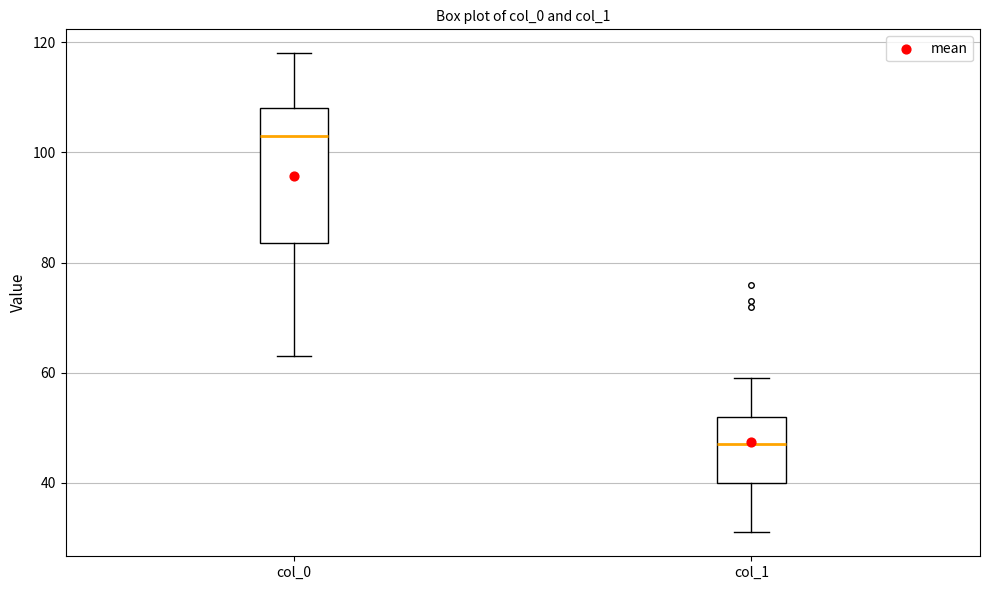

Reading left to right, read every box against the y-axis: the position of its median line, the range the box covers, and the ends of its whiskers. The values are not printed on the chart, so give them approximately, as read against the axis.

col_0: median 104, box 84 to 108, whiskers 64 to 118
col_1: median 48, box 40 to 52, whiskers 32 to 60